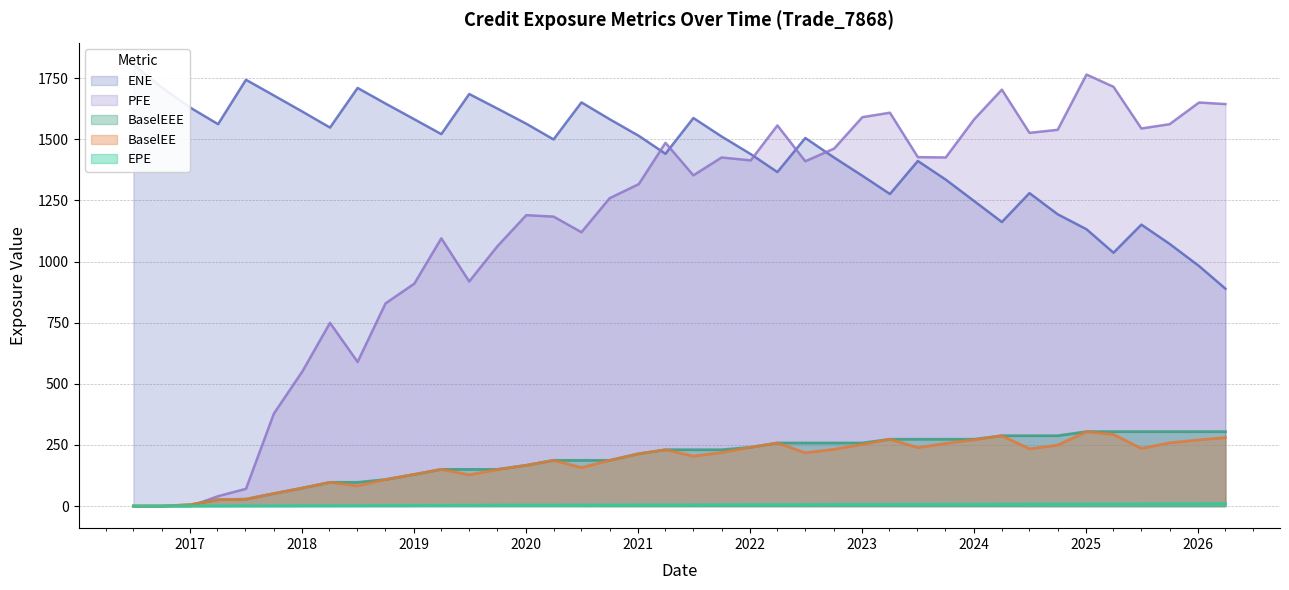

Rank the series by their maximum value, from lowest to highest.

EPE, BaselEE, BaselEEE, PFE, ENE